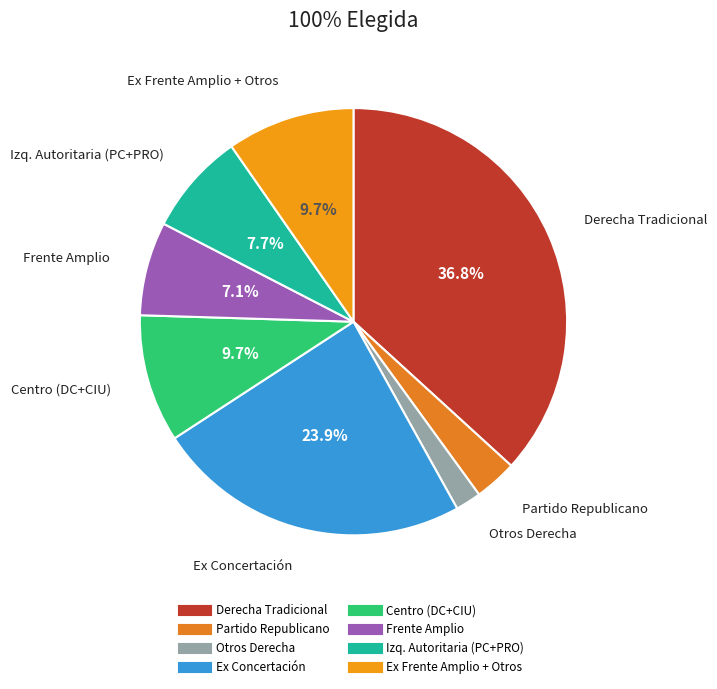

What is the ratio of the value at Ex Concertación to the value at Izq. Autoritaria (PC+PRO)?

3.1